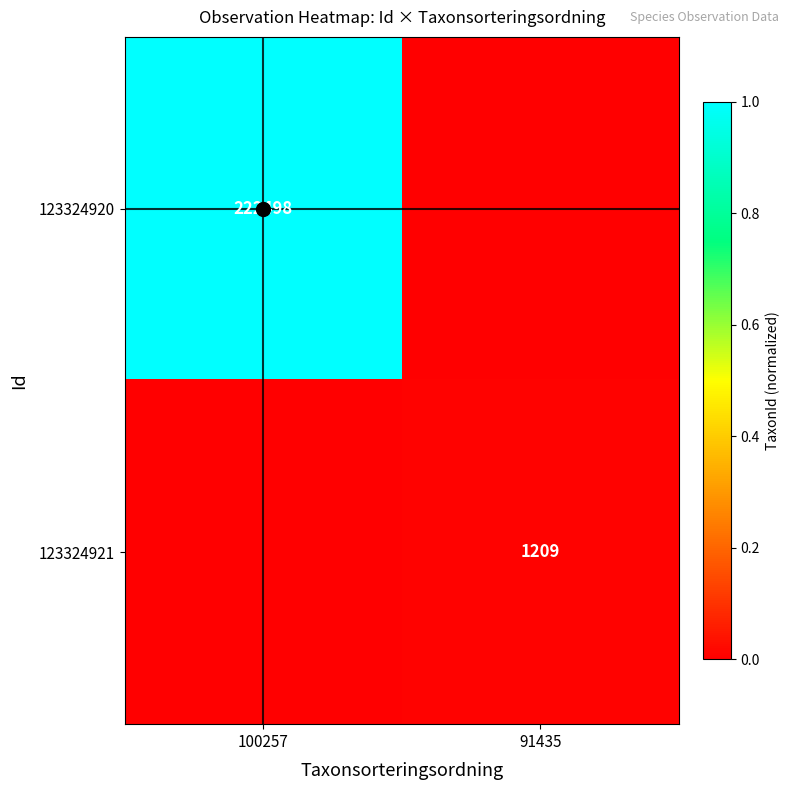

Which has a higher value, 100257 or 91435?

100257